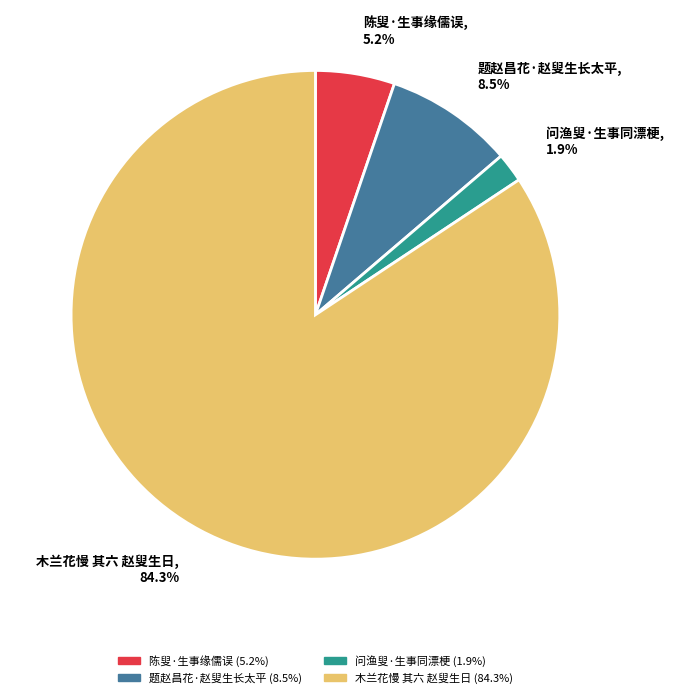

True or false: 题赵昌花·赵叟生长太平 accounts for 1% of the total.

False